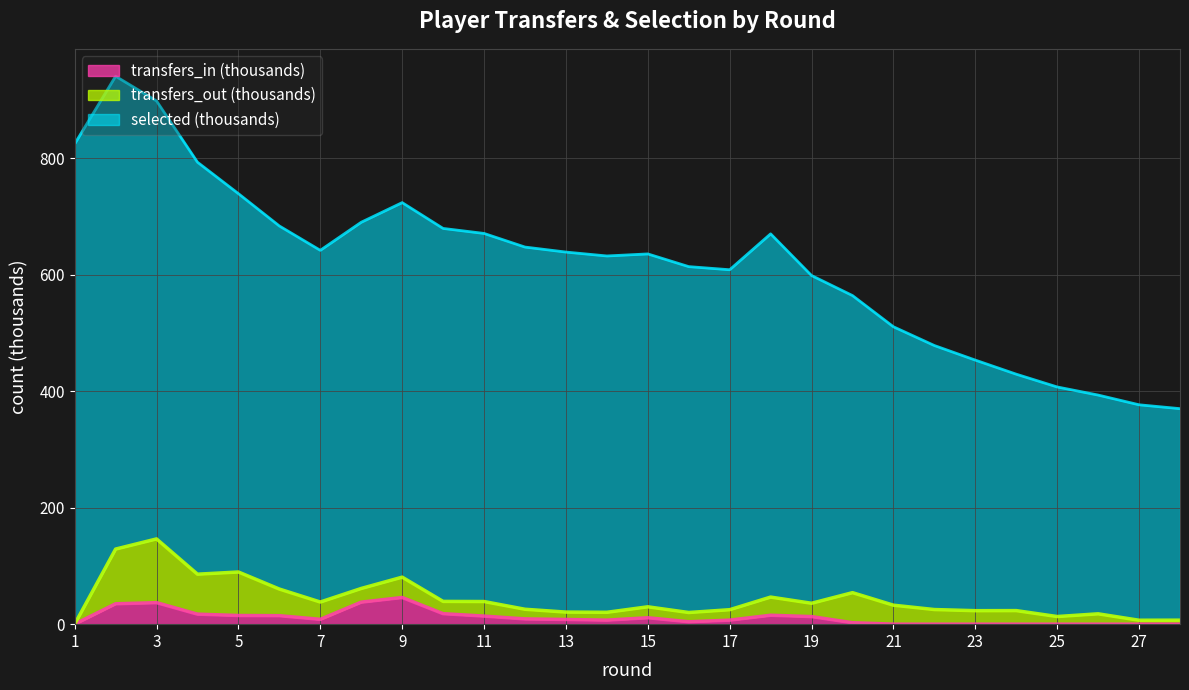

What is the total value across all series at 7?

642.2